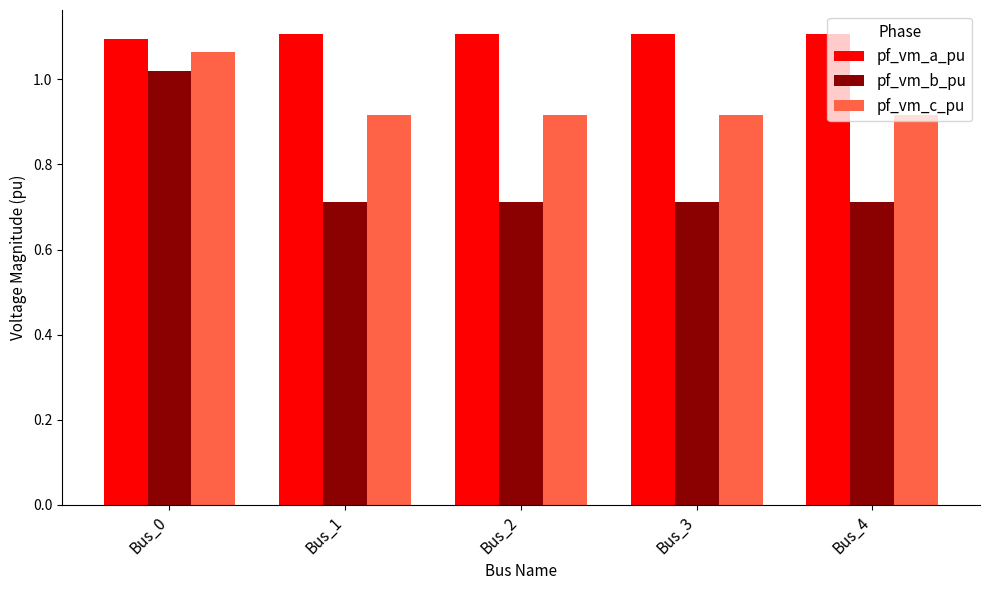

Count the pf_vm_a_pu values in the range 1 to 2.

5